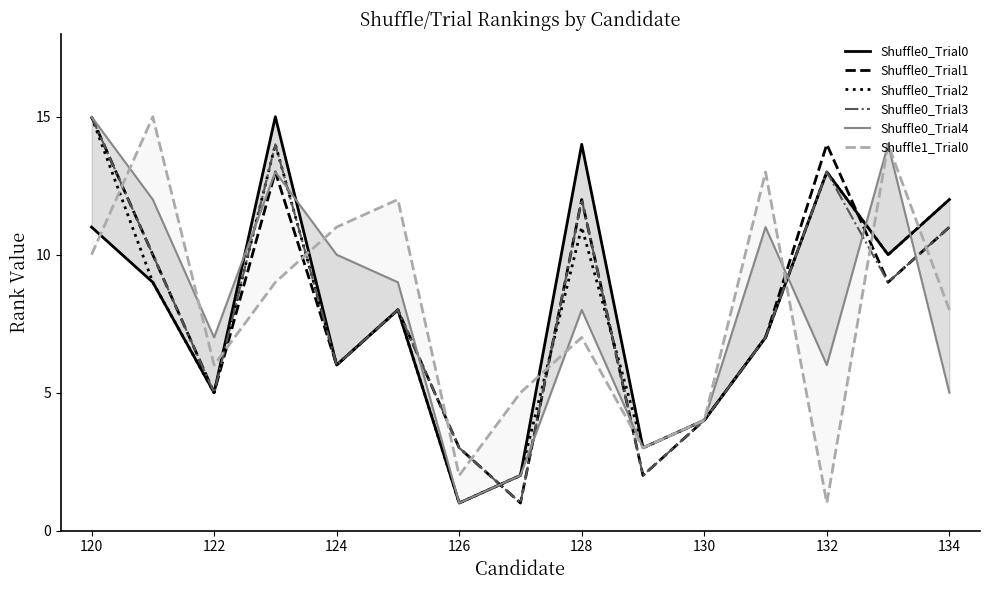

The value of Shuffle0_Trial1 at 120 is 20. True or false?

False